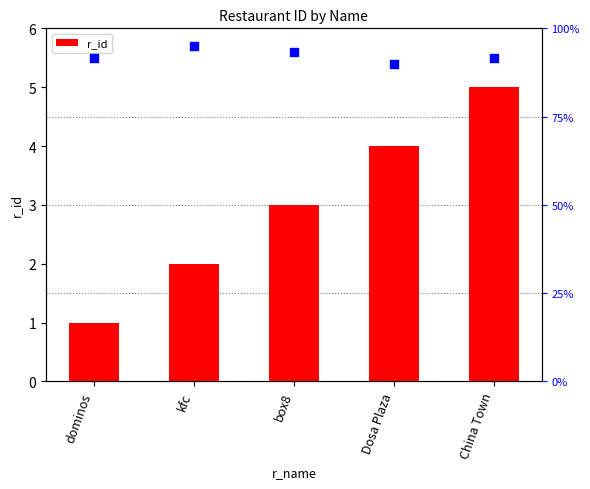

List the labels in order of r_id value, largest first.

China Town, Dosa Plaza, box8, kfc, dominos